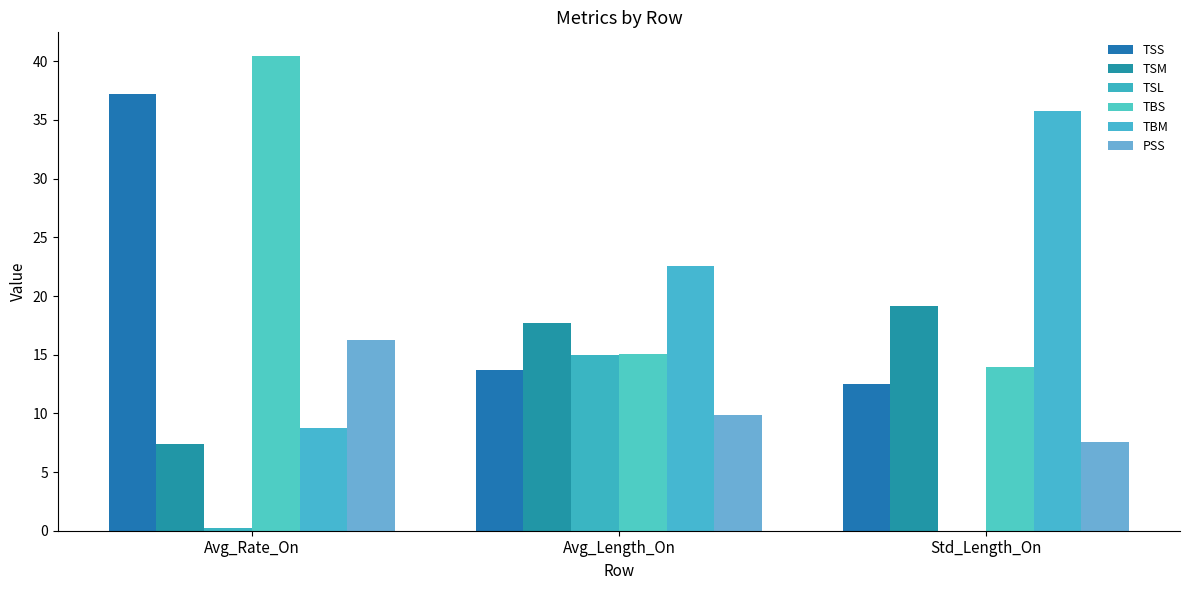

Count the number of categories in the chart.

3